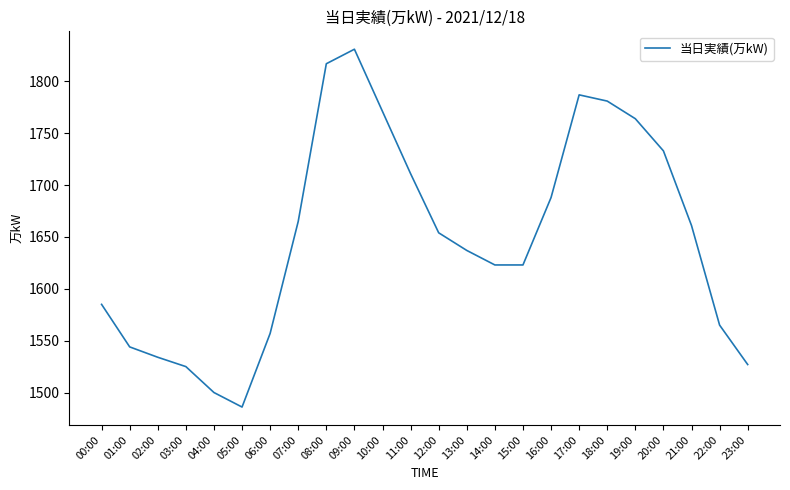

Reading left to right, what are all the values shown in this chart?

1585	1544	1534	1525	1500	1486	1557	1665	1817	1831	1771	1711	1654	1637	1623	1623	1688	1787	1781	1764	1733	1661	1565	1527